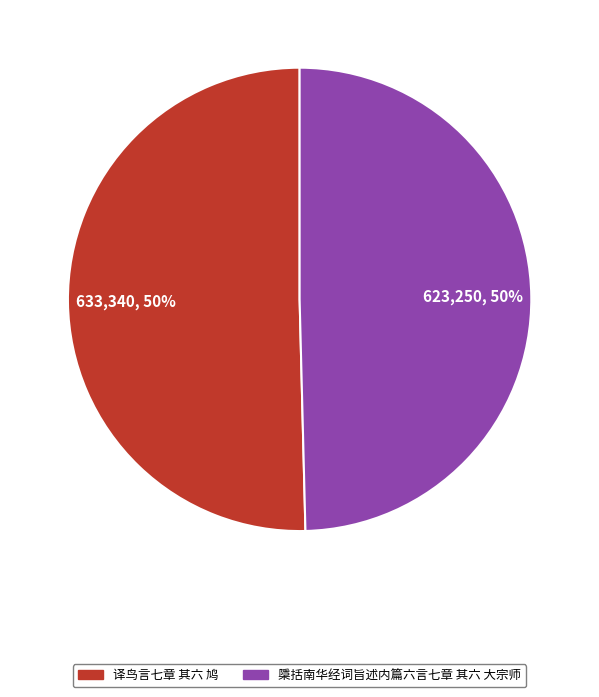

Approximately how many times larger is the value at 译鸟言七章 其六 鸠 compared to 檃括南华经词旨述内篇六言七章 其六 大宗师?

1.0